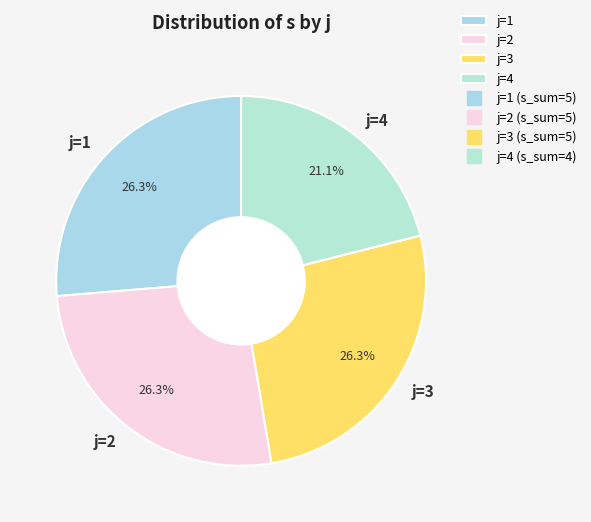

To the nearest percent, what percentage of the pie is j=4?

21%